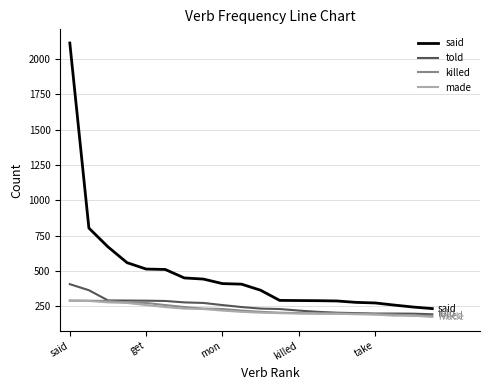

What are all the series names shown in the legend?

said, told, killed, made